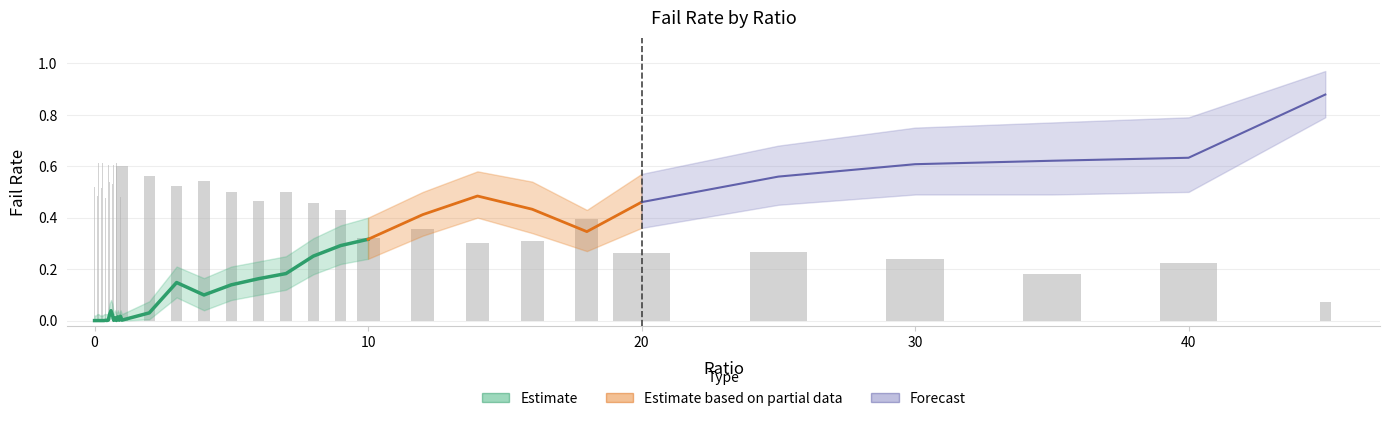

How many groups of bars are there?

40